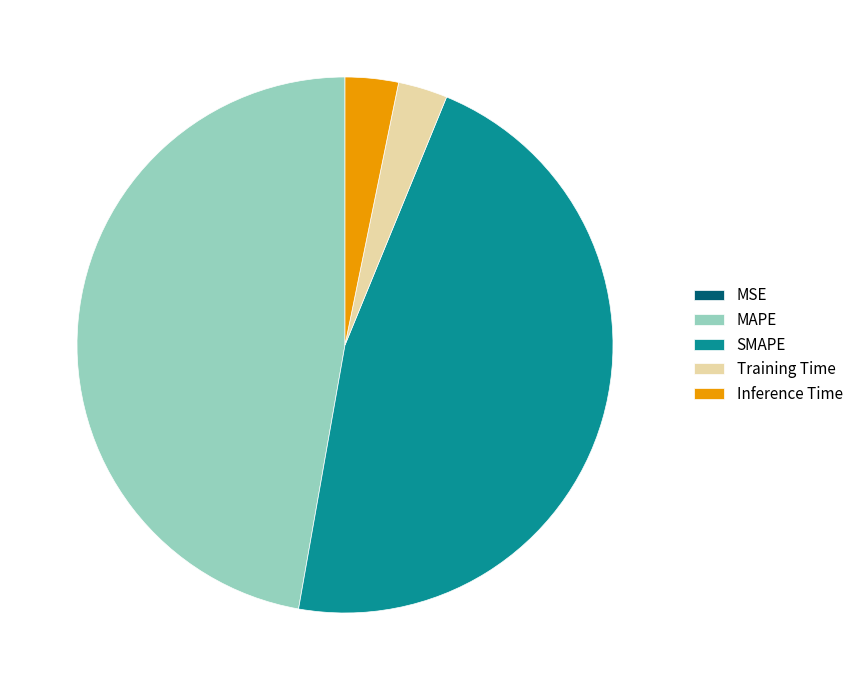

Combined, do Inference Time and MAPE account for over 50%?

Yes